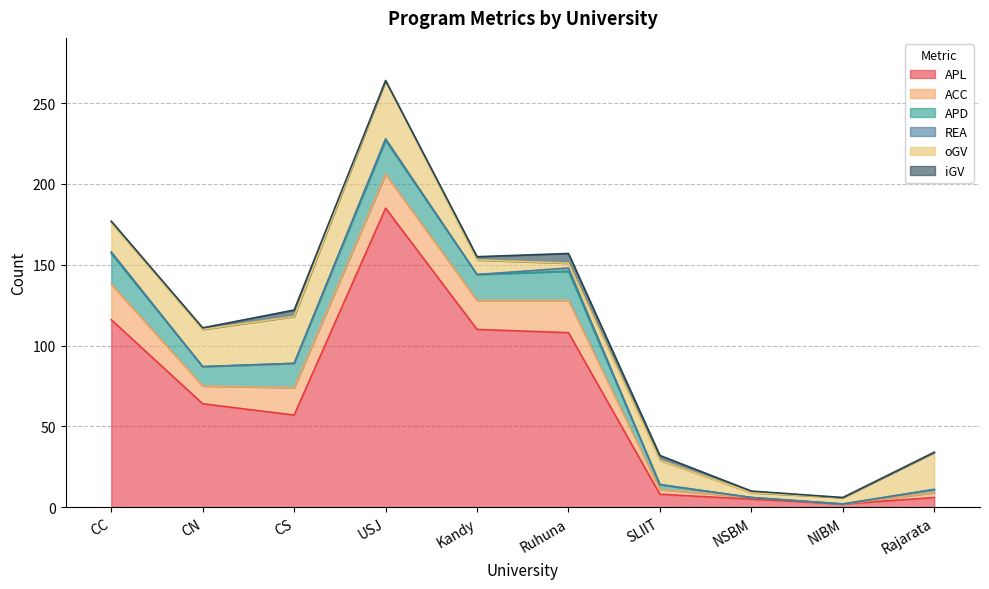

What position from the left is Rajarata?

10